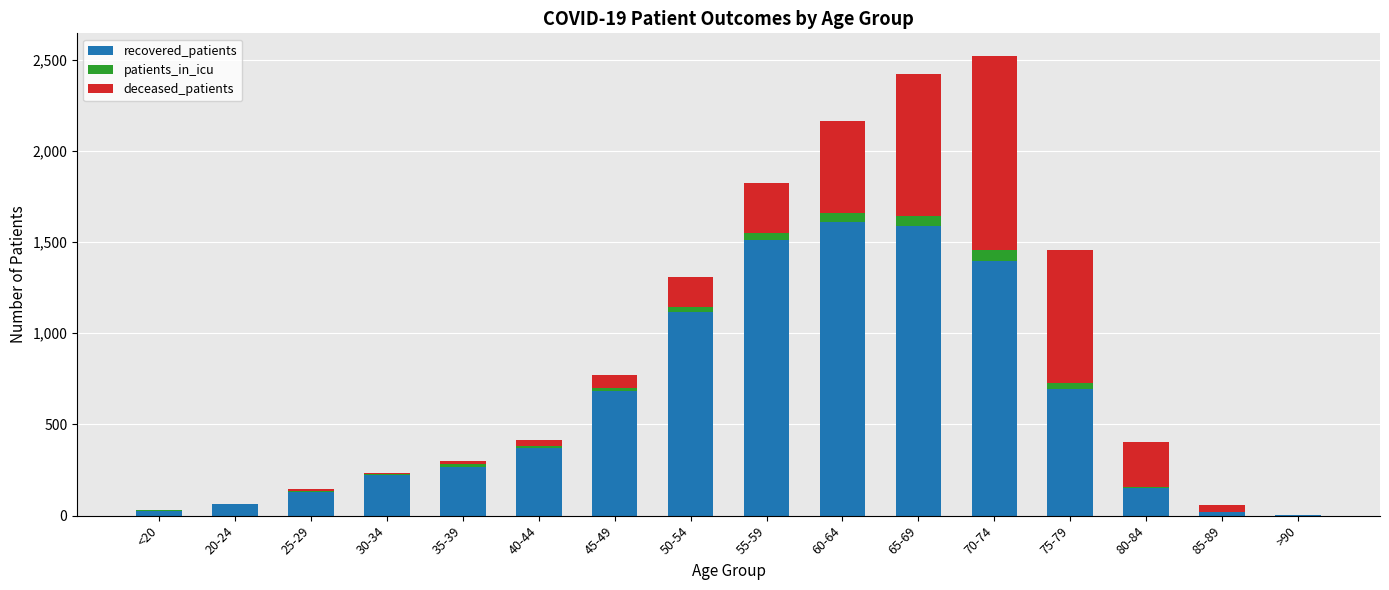

Count the number of data series in this chart.

3